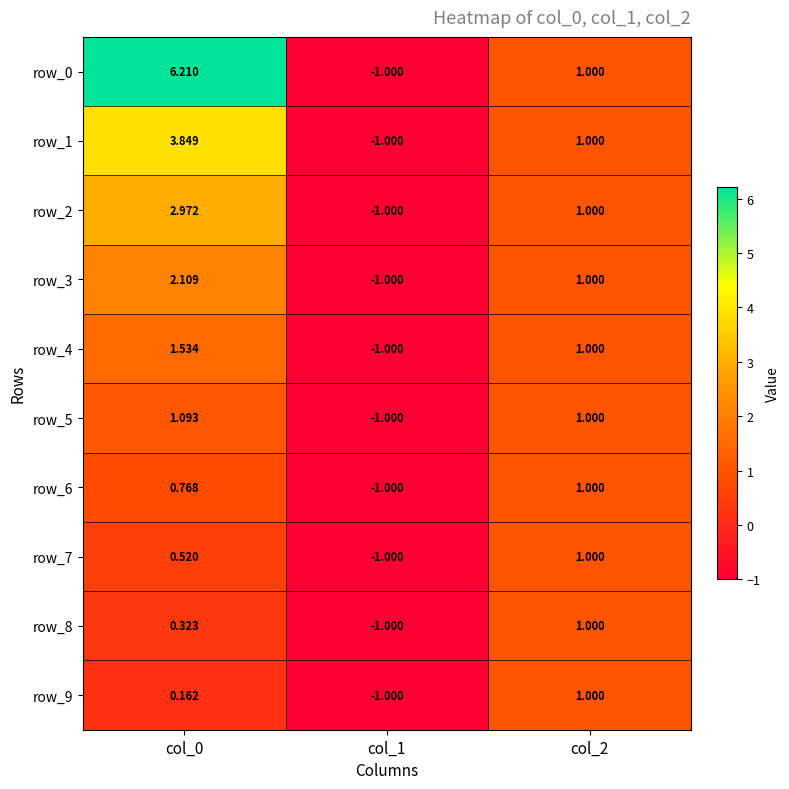

Is the value of row_8 at col_0 greater than the value of row_0 at col_1?

Yes